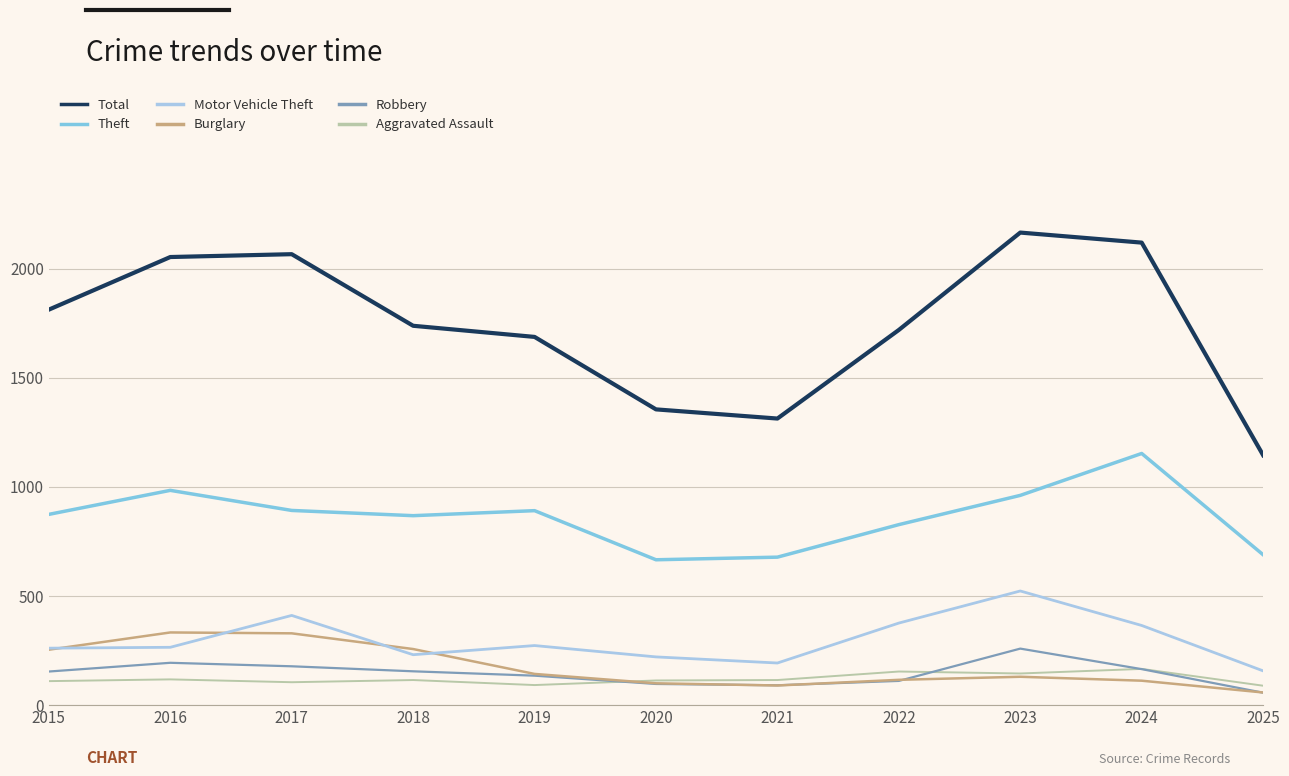

Between 2018 and 2024, which series saw the biggest shift?

Total